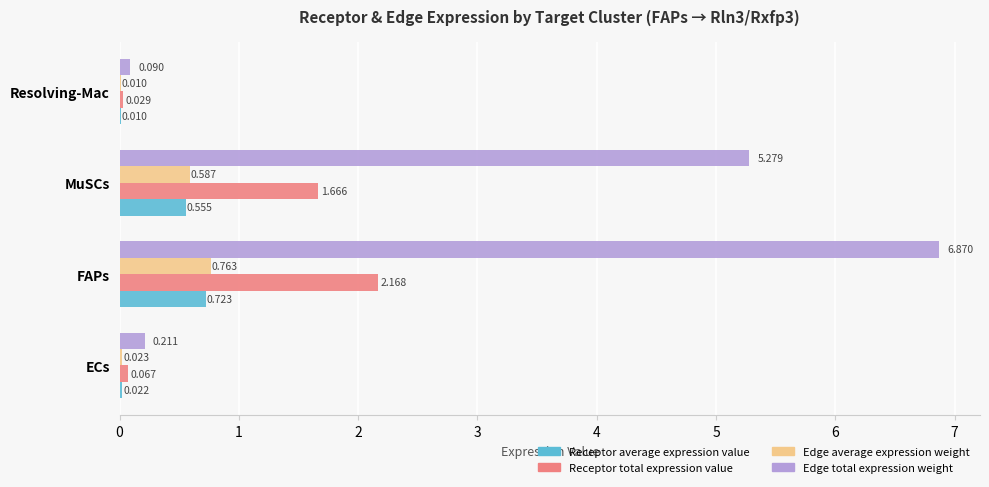

At which label is Receptor total expression value closest to 1?

MuSCs